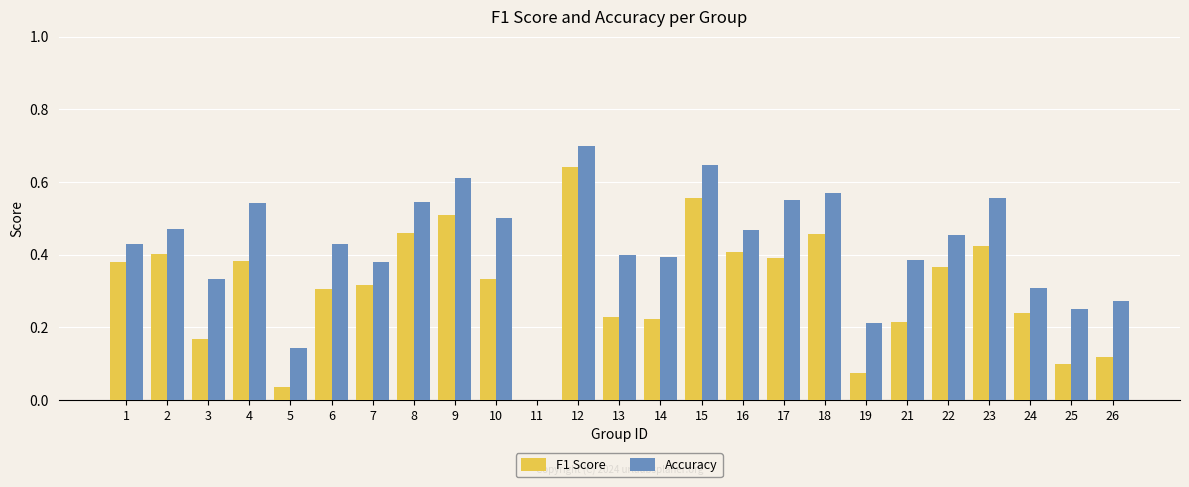

Which series has the largest total across all categories?

Accuracy